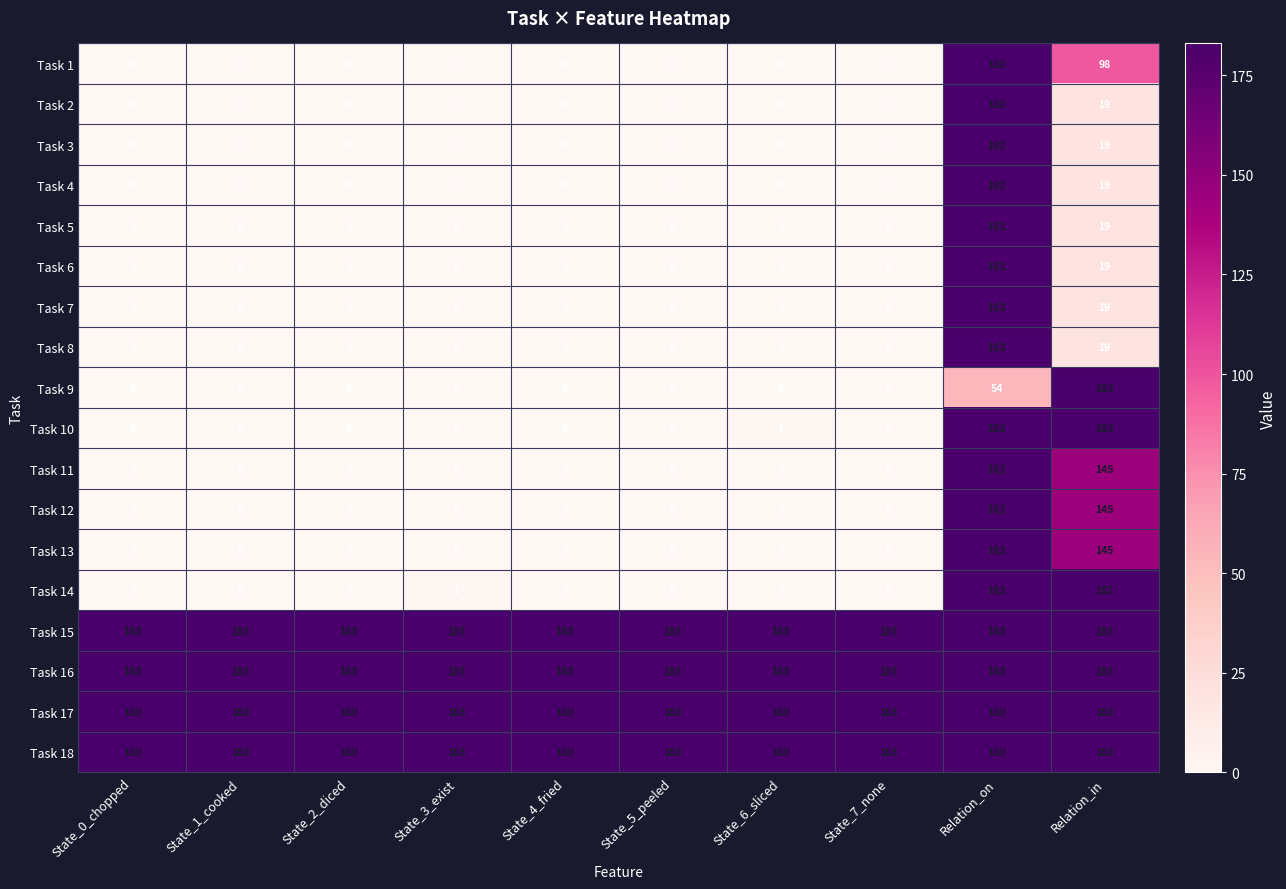

What is the maximum value shown in the chart?

183